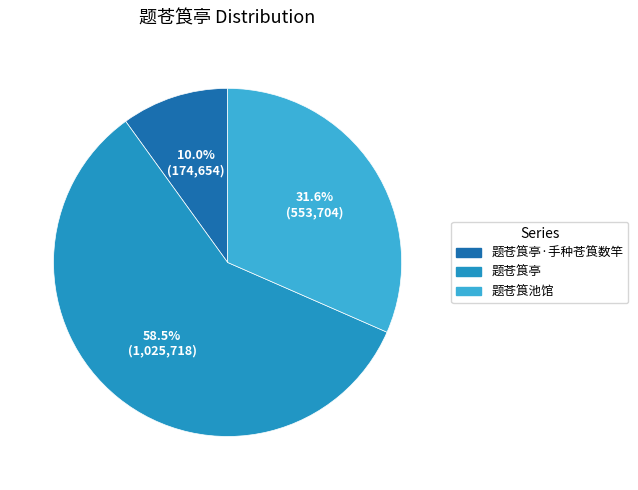

How many slices are in this pie chart?

3